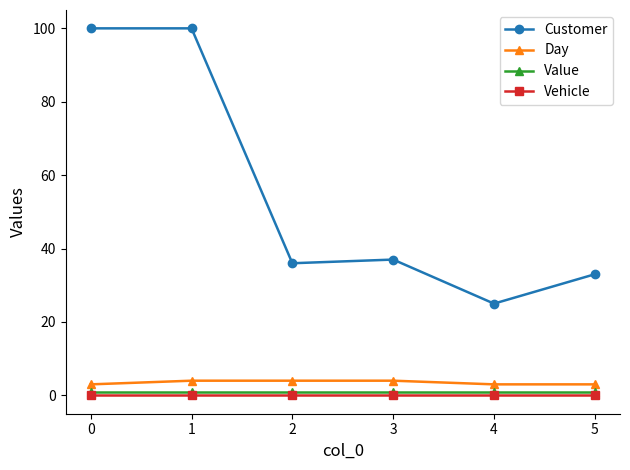

Is the value of Day at 3 greater than the value of Value at 3?

Yes